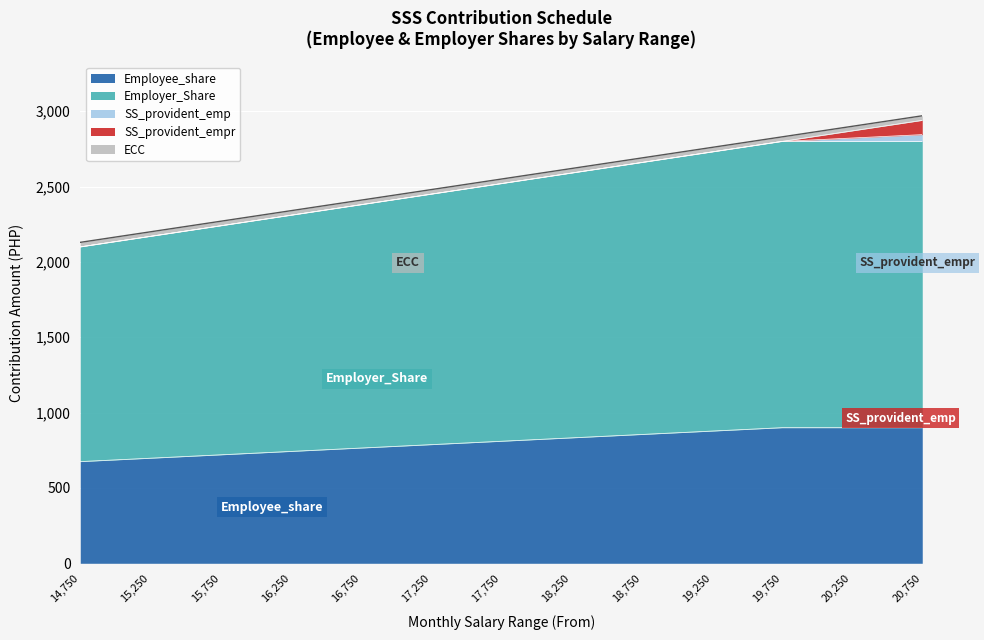

At which category does the chart reach its minimum across all series?

14750